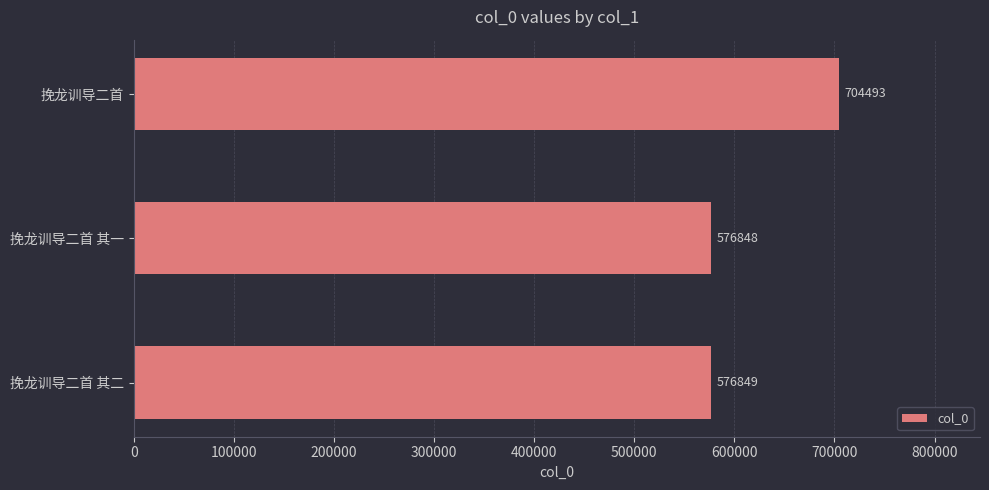

Which category has the lowest value across all series?

挽龙训导二首 其一